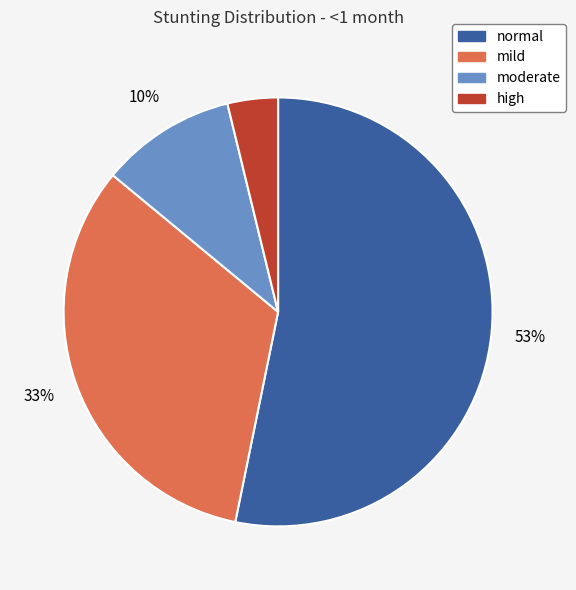

Is high the majority of the pie?

No